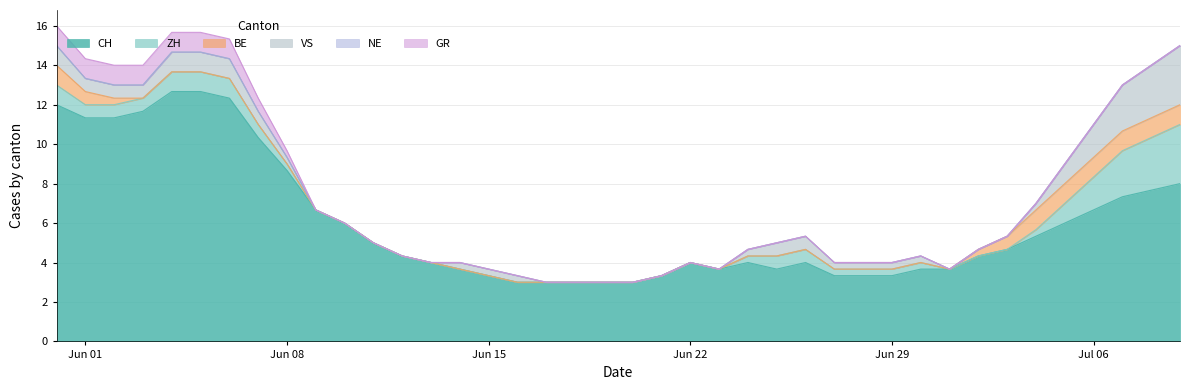

Does the chart have visible grid lines?

Yes